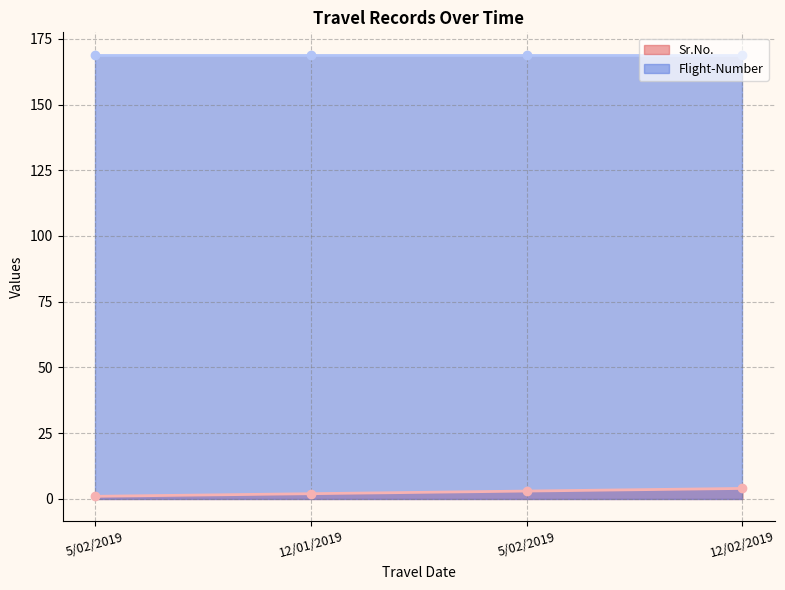

What value does the data have at 5/02/2019?

3